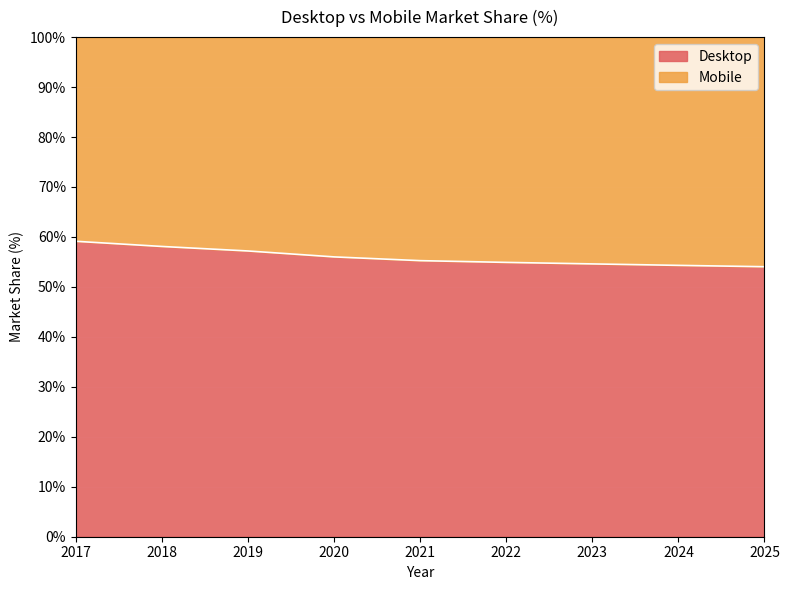

What is the change in value from 2019 to 2022?

-2.3